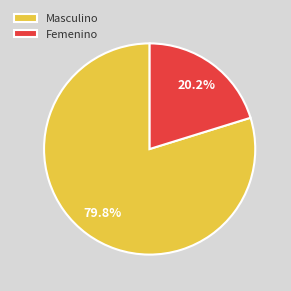

How many slices are in this pie chart?

2